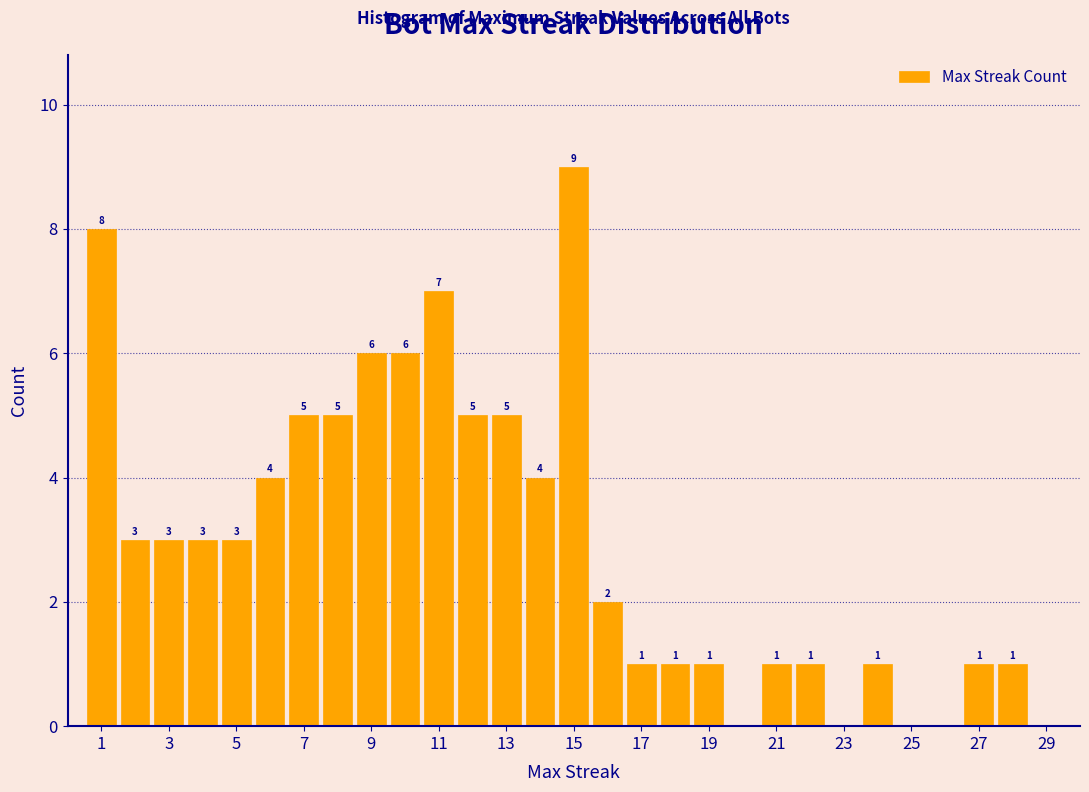

Over which range of the x-axis is the bar tallest?

14.5 to 15.5